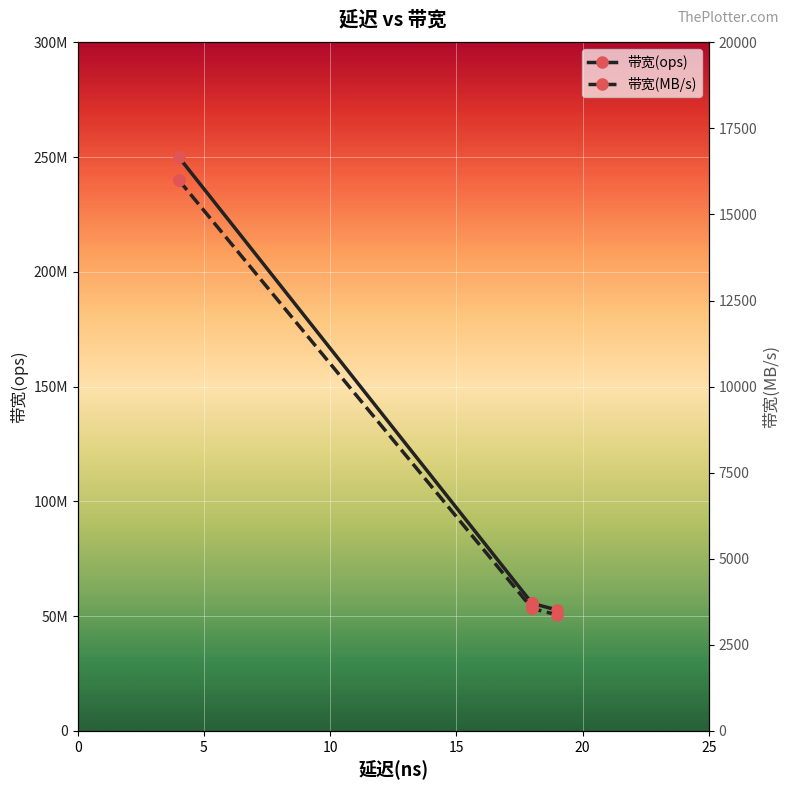

What are all the series names shown in the legend?

带宽(ops), 带宽(MB/s)